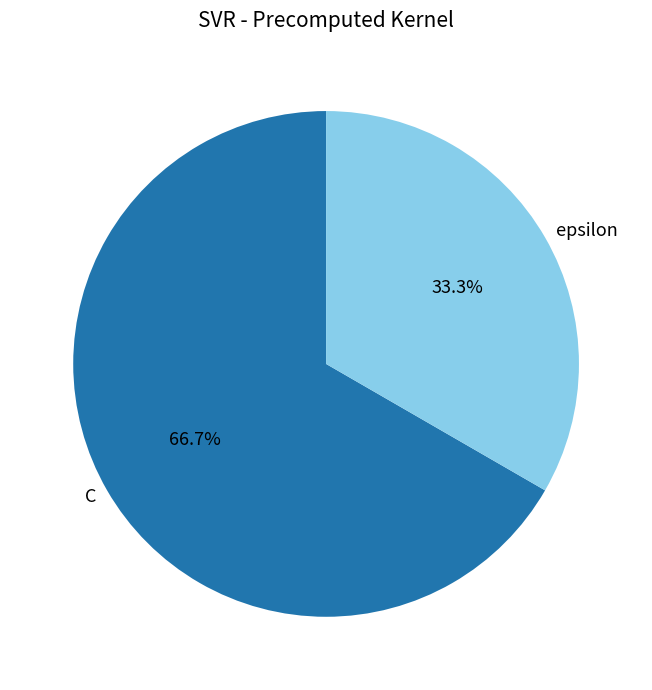

To the nearest percent, what is the difference between the largest and smallest slice percentages?

33%